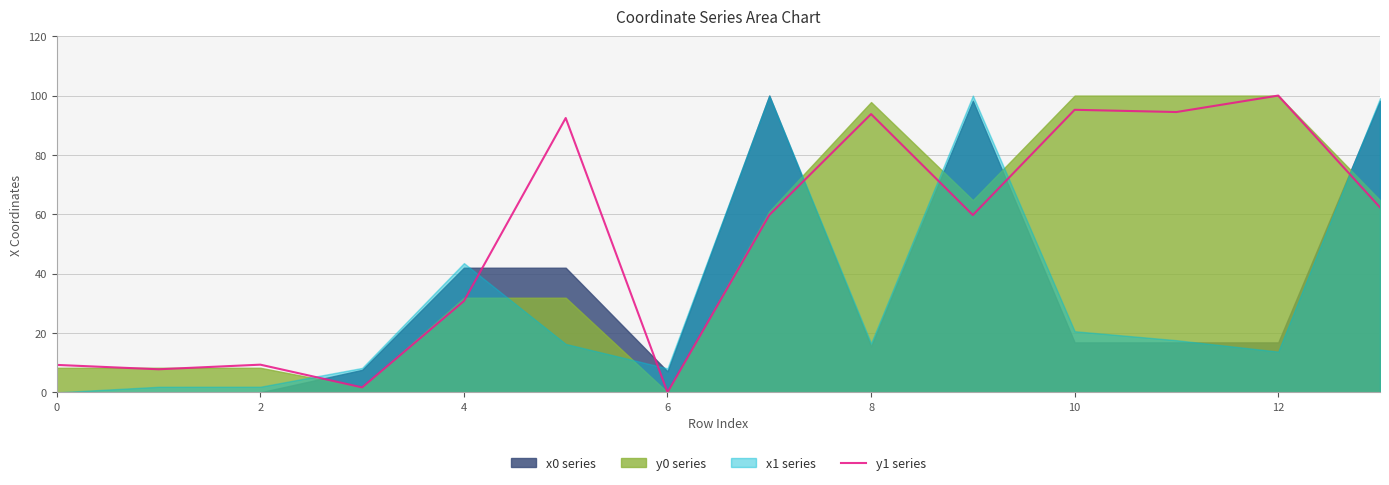

How many interior local peaks (higher than both neighbors) does the data have?

5